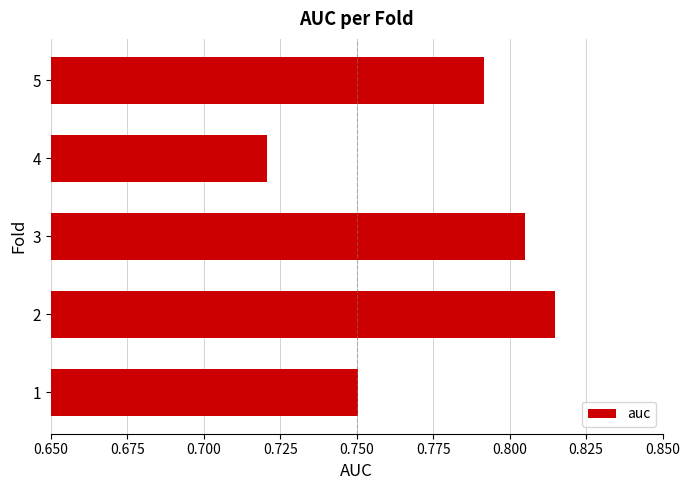

List the labels in order of value, smallest first.

4, 1, 5, 3, 2